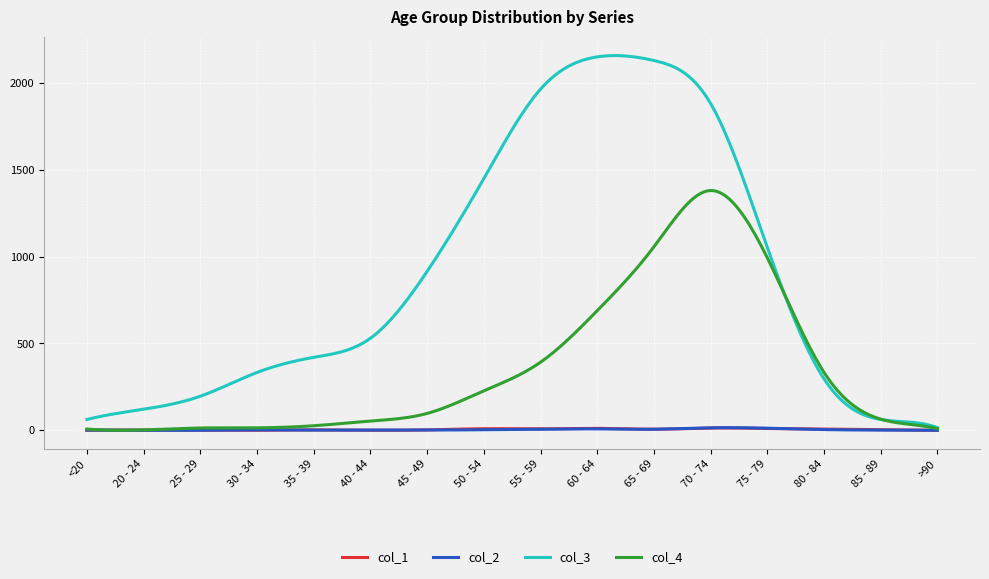

What is the highest value of the col_4 series?

1380.8